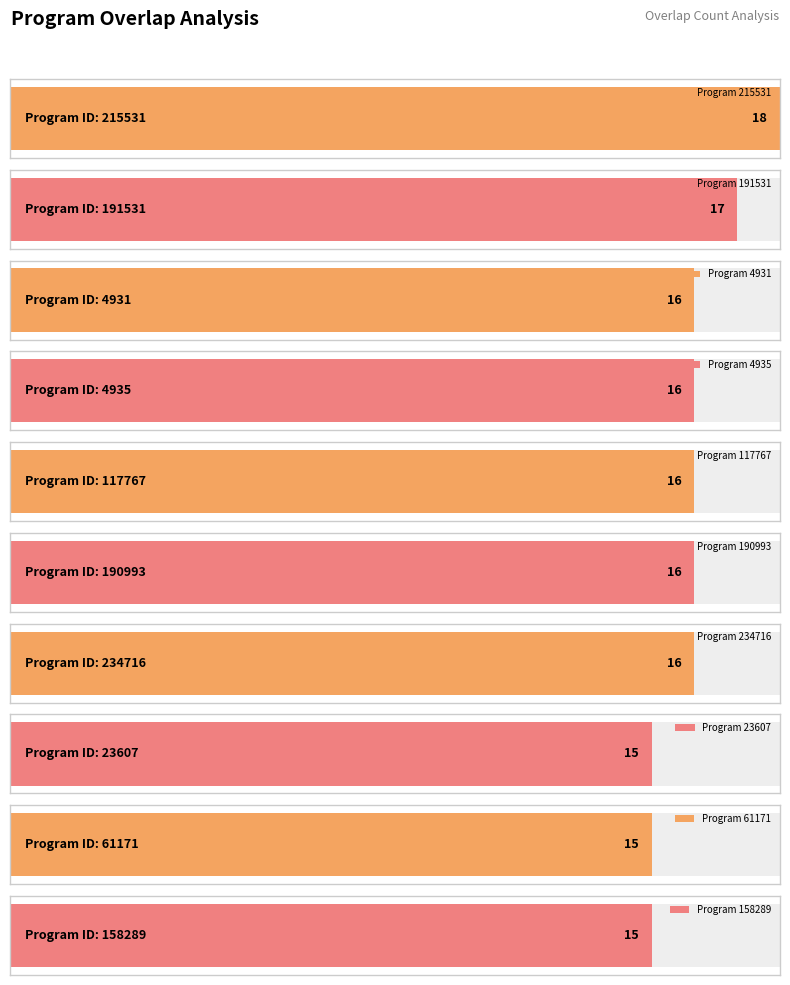

Where is the data nearest to the value 140759?

158289